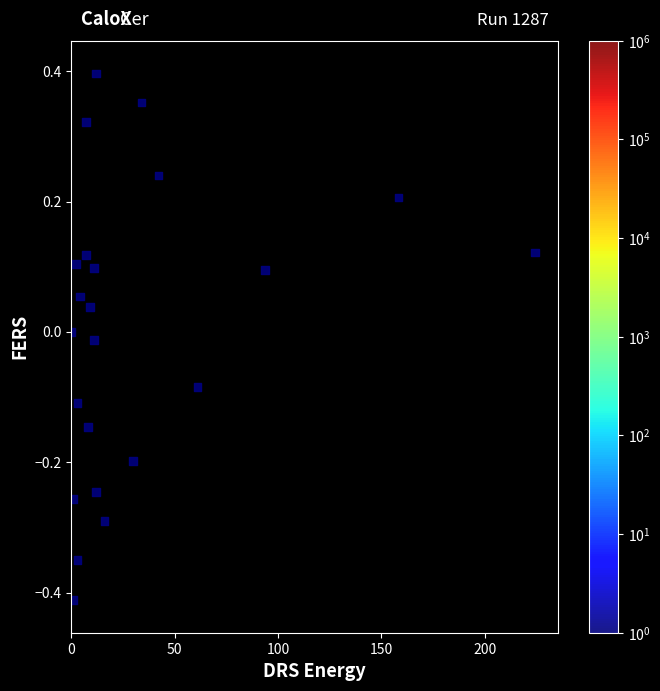

What is the range of Y values (max minus min)?

0.8